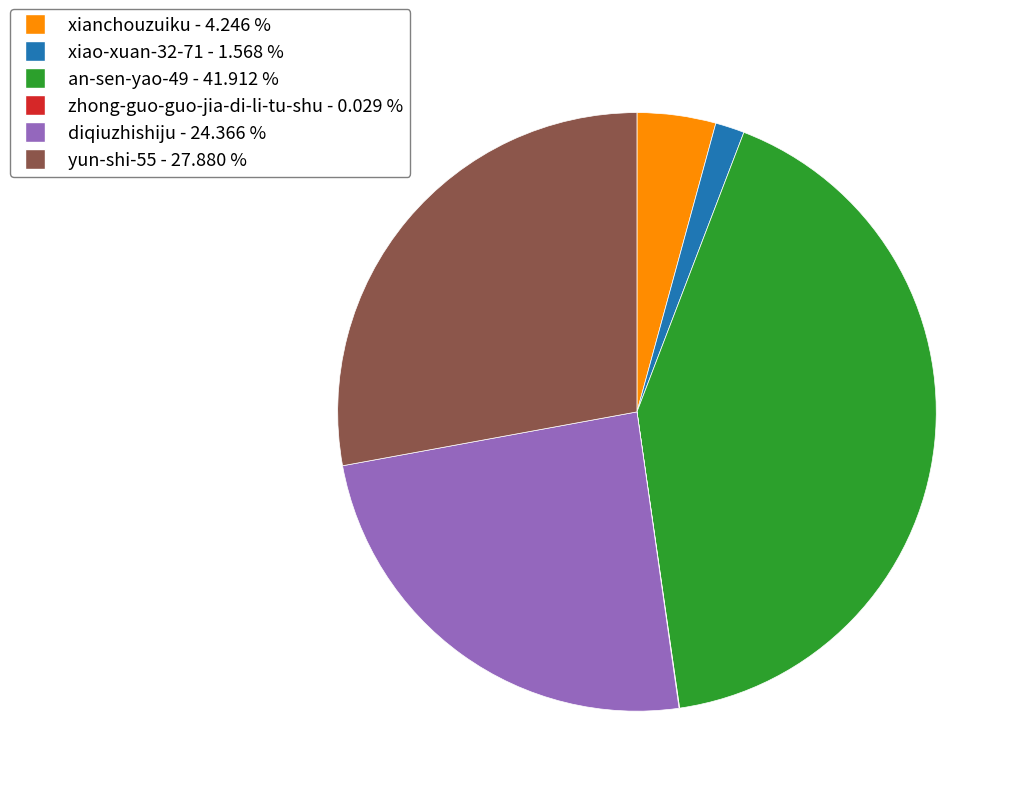

Is the sum of xianchouzuiku and diqiuzhishiju greater than half?

No